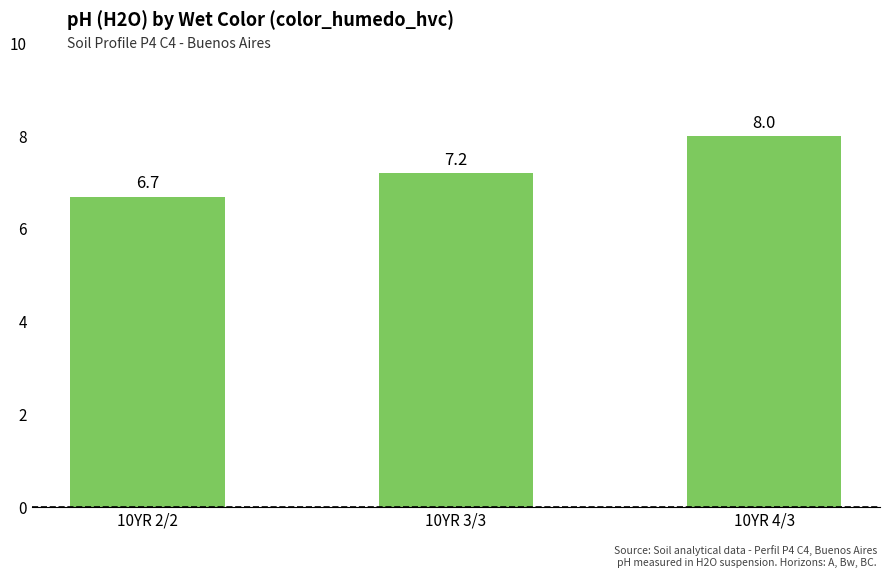

Which category has the lowest value across all series?

10YR 2/2